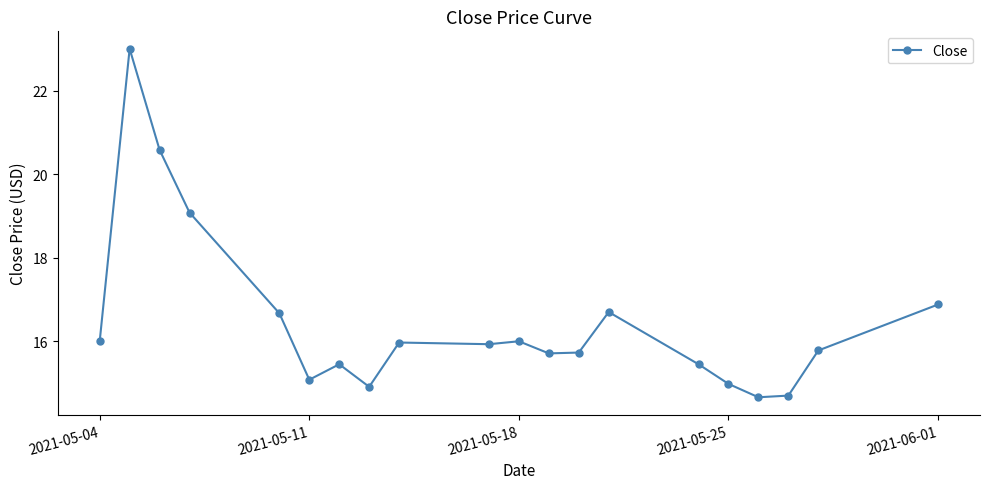

What is the minimum value shown in the chart?

14.7